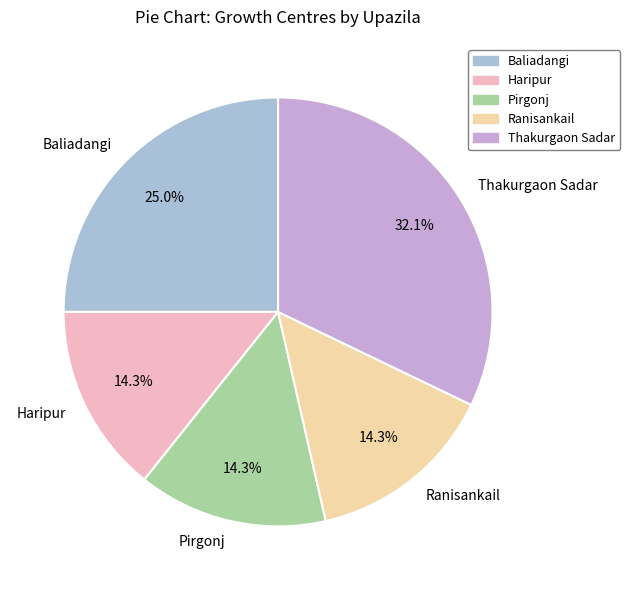

True or false: Ranisankail accounts for 9% of the total.

False